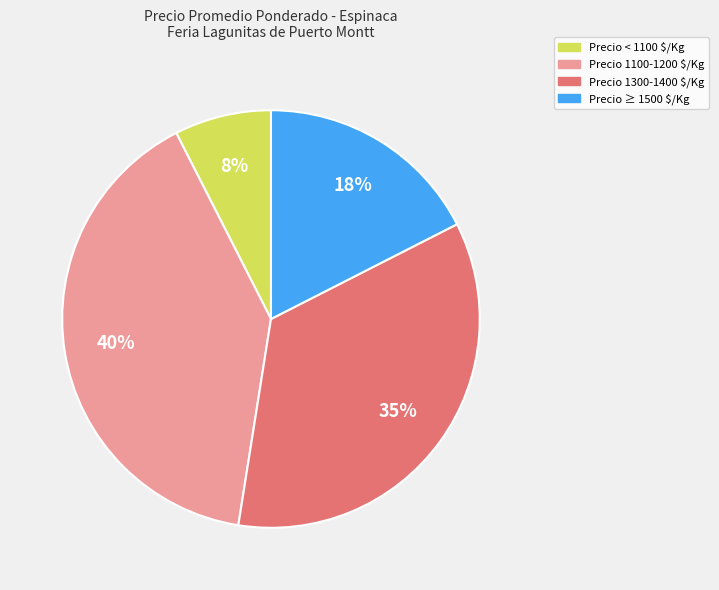

Rank the categories by value from lowest to highest.

Precio < 1100 $/Kg, Precio ≥ 1500 $/Kg, Precio 1300-1400 $/Kg, Precio 1100-1200 $/Kg